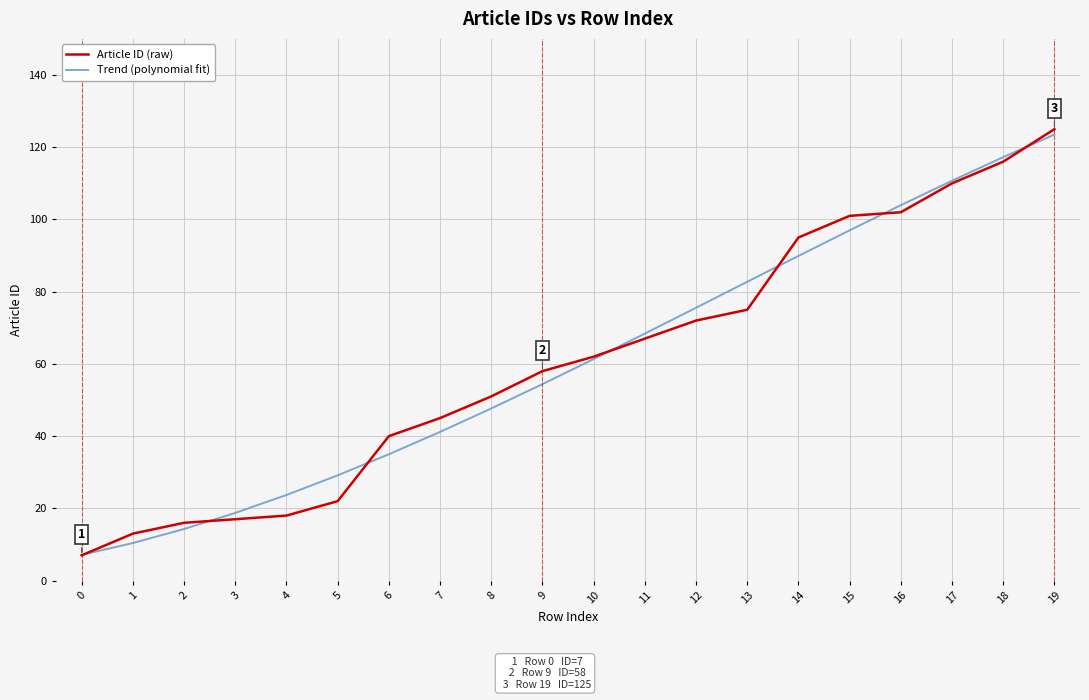

What is the sum of the Article ID (raw) values at 10 and 1?

75.0